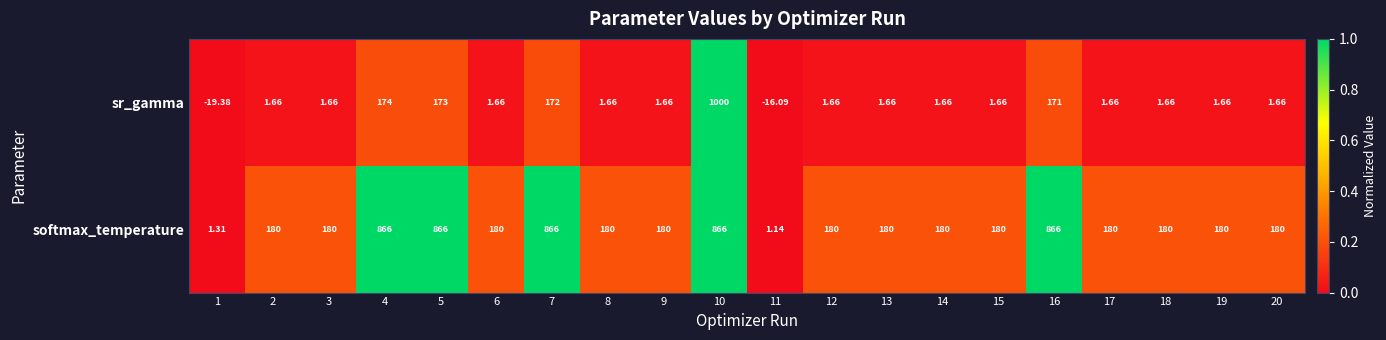

Between 11 and 16, which series saw the biggest shift?

softmax_temperature